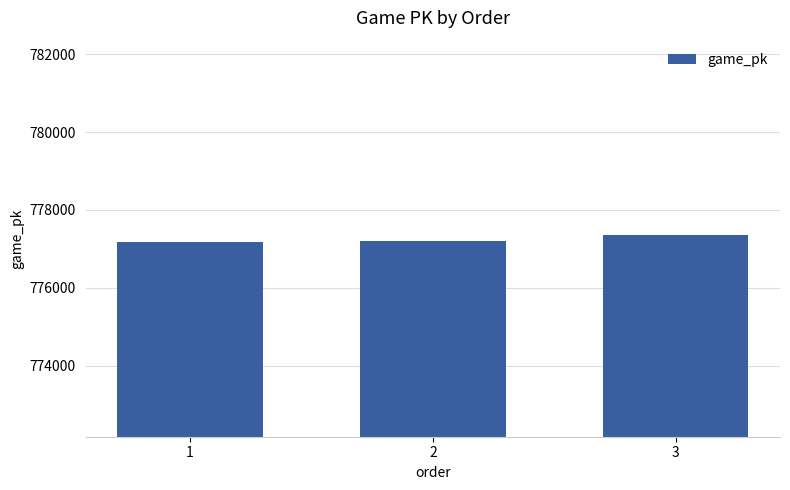

What is the average value?

777239